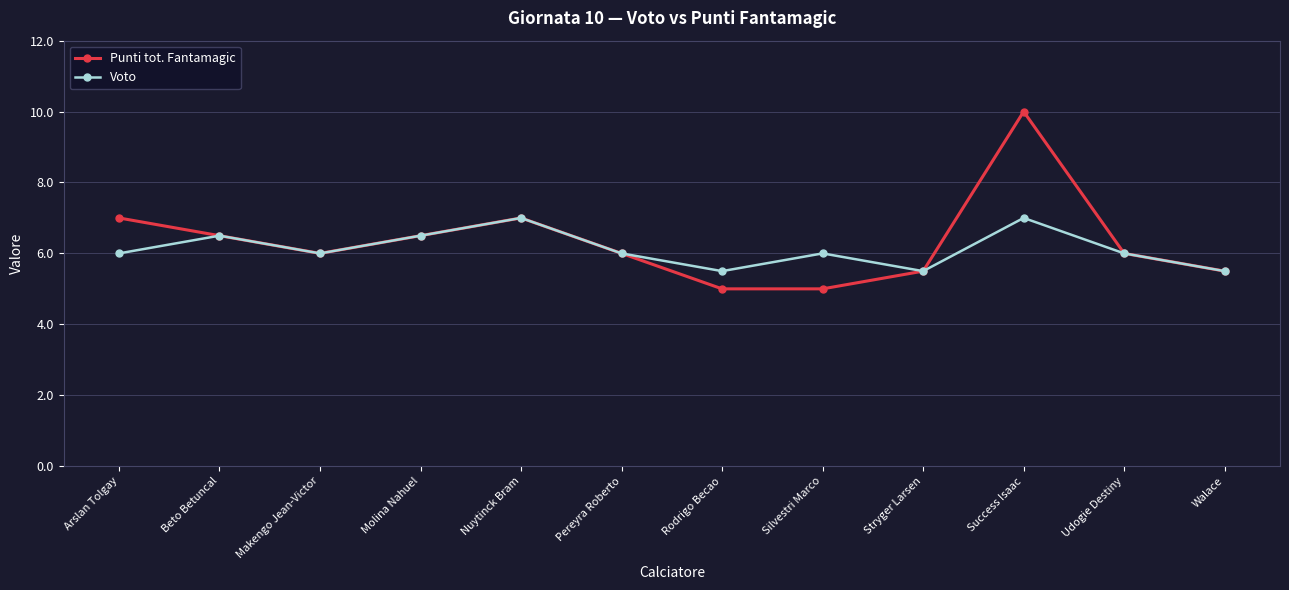

Reading left to right, extract all data points from this chart.

Punti tot. Fantamagic: 7.0	6.5	6.0	6.5	7.0	6.0	5.0	5.0	5.5	10.0	6.0	5.5
Voto: 6.0	6.5	6.0	6.5	7.0	6.0	5.5	6.0	5.5	7.0	6.0	5.5